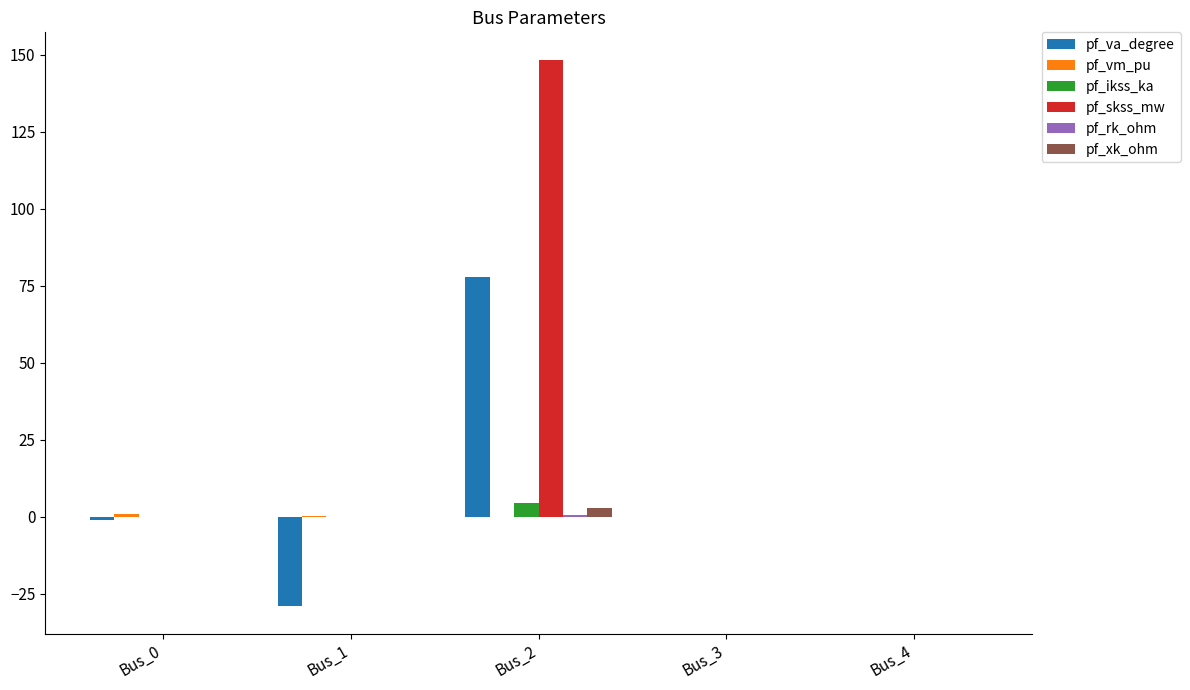

Which series has the largest total across all categories?

pf_skss_mw